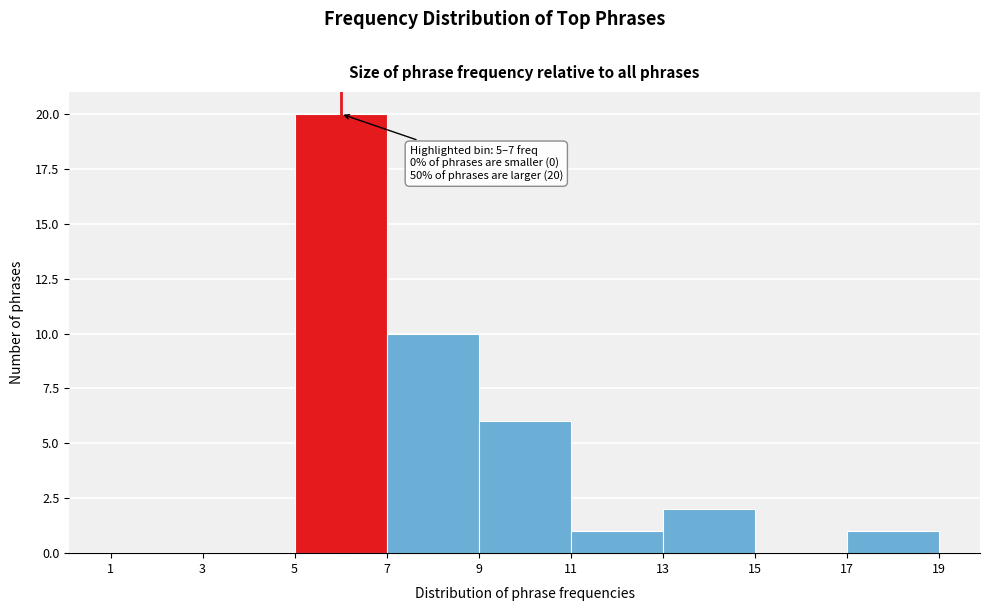

Over which range of the x-axis is the bar tallest?

5 to 7